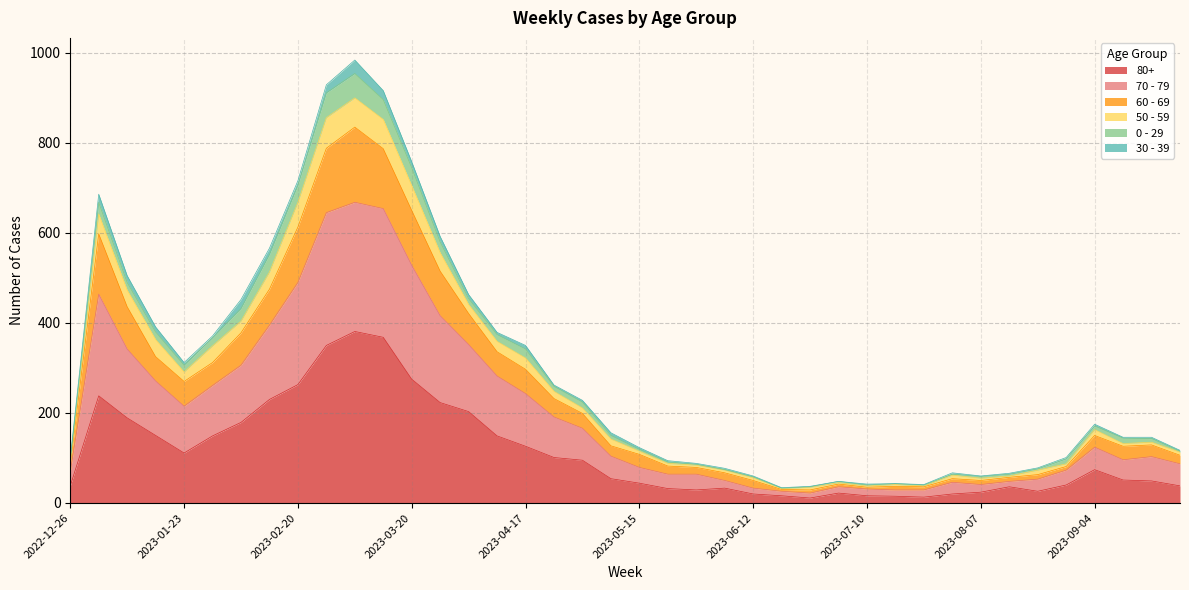

At which label does 70 - 79 reach its minimum?

2023-06-19